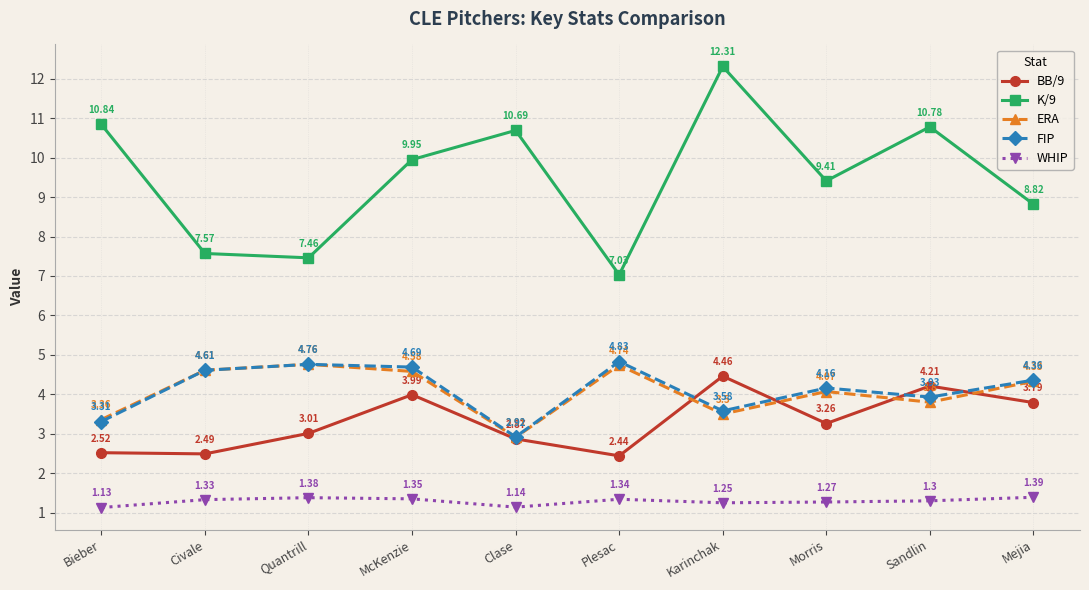

Where is BB/9 nearest to the value 3?

Quantrill